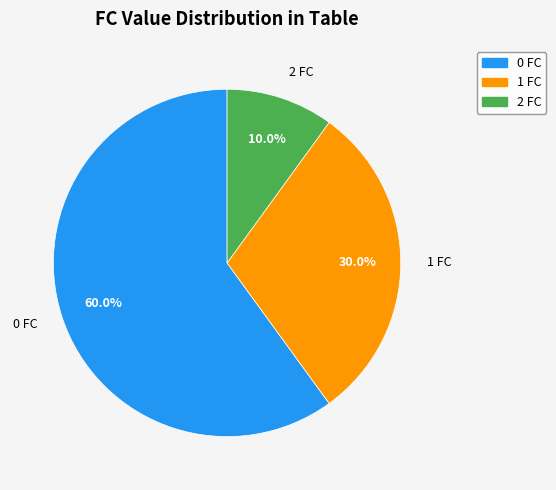

The 2 slice represents 24% of the pie. True or false?

False